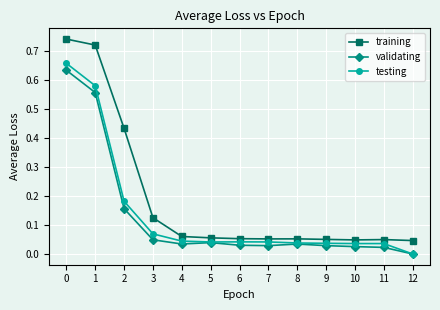

Which series has the largest total across all categories?

training